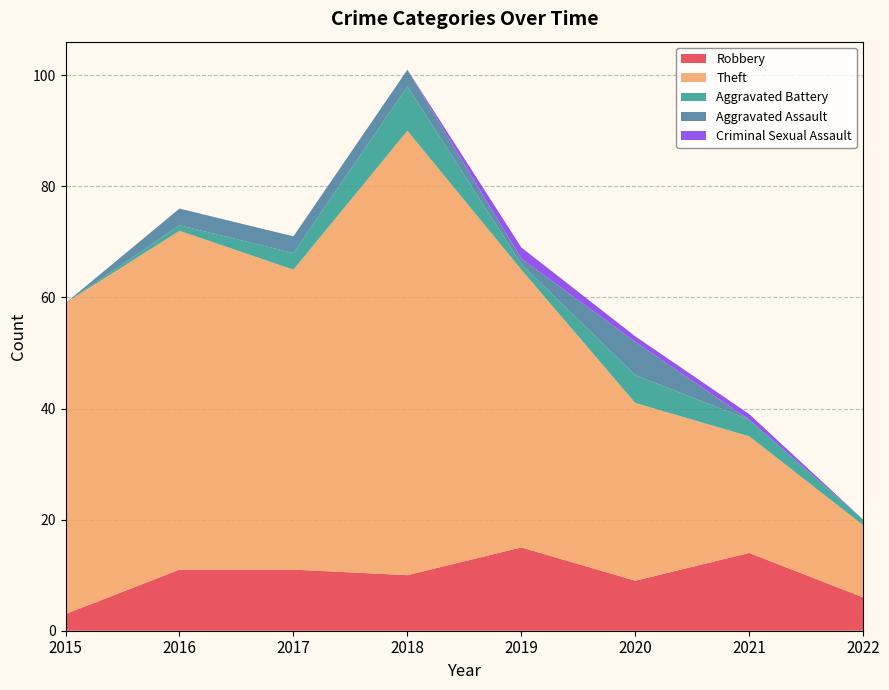

Reading left to right, what are all the values shown in this chart?

Robbery: 3	11	11	10	15	9	14	6
Theft: 56	61	54	80	50	32	21	13
Aggravated Battery: 0	1	3	8	1	5	3	1
Aggravated Assault: 0	3	3	3	1	6	0	0
Criminal Sexual Assault: 0	0	0	0	2	1	1	0